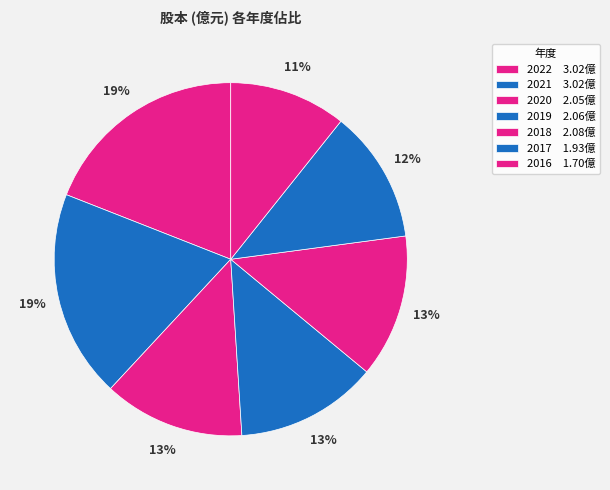

Count the number of slices in the pie.

7